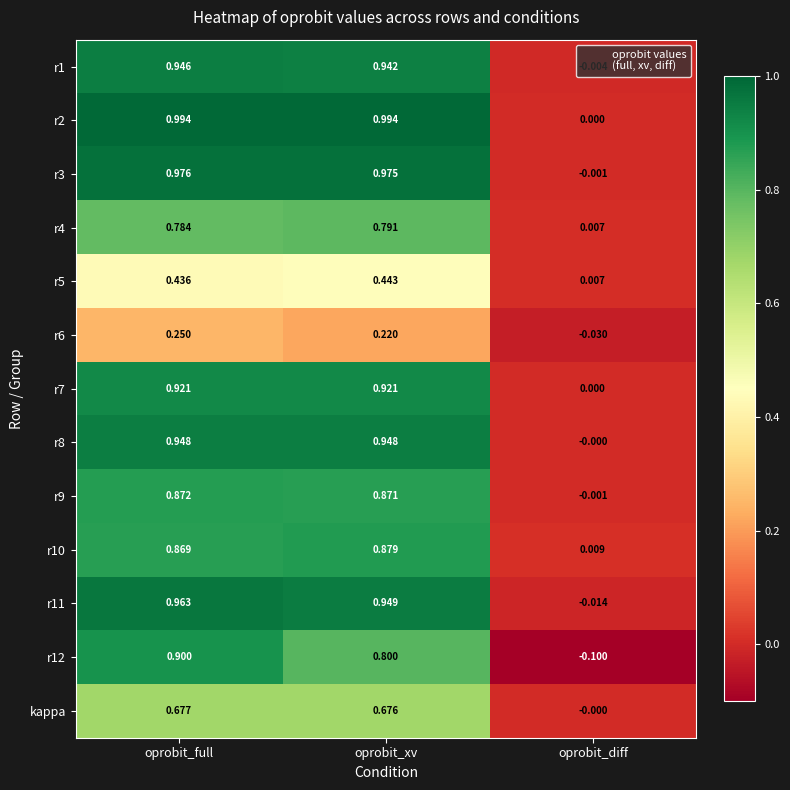

At which category is the sum across all series the highest?

oprobit_full